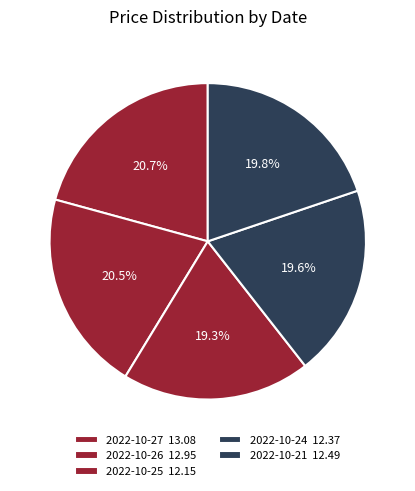

How many slices are in this pie chart?

5